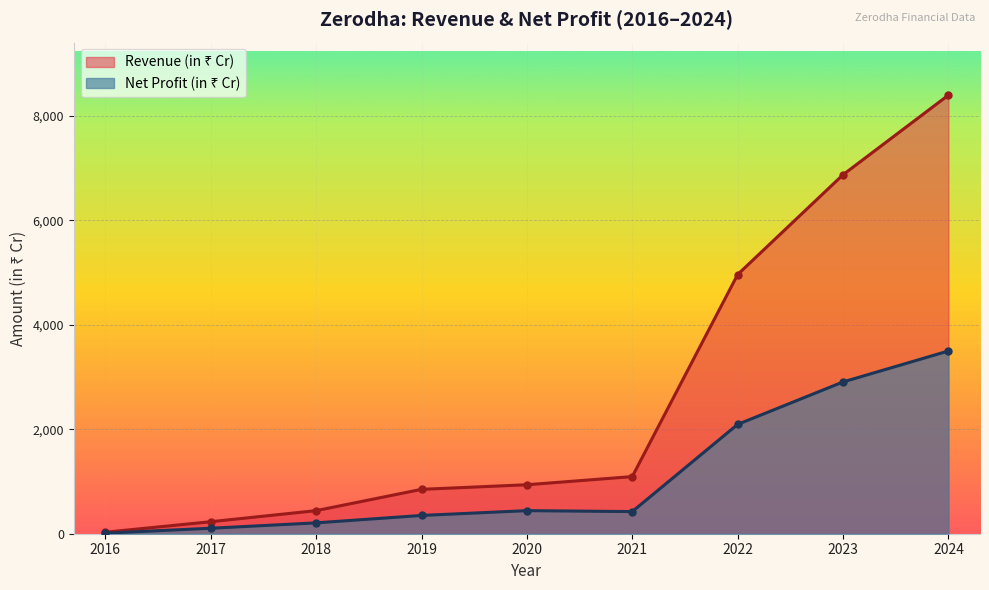

Reading left to right, list all the values displayed in this chart.

Revenue (in ₹ Cr): 29	230	442	850	938	1094	4964	6875	8400
Net Profit (in ₹ Cr): 11	105	208	350	442	424	2094	2907	3500